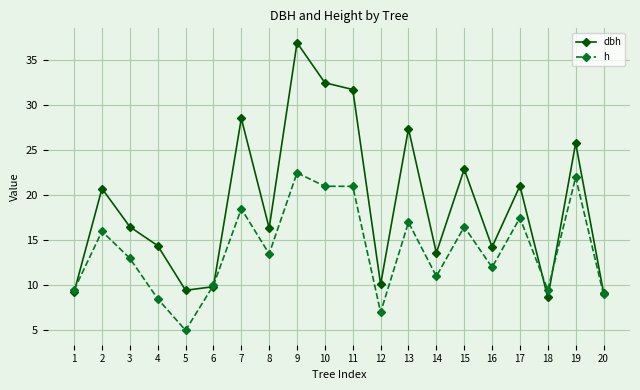

Is it true that dbh equals 31.8 at 11?

True